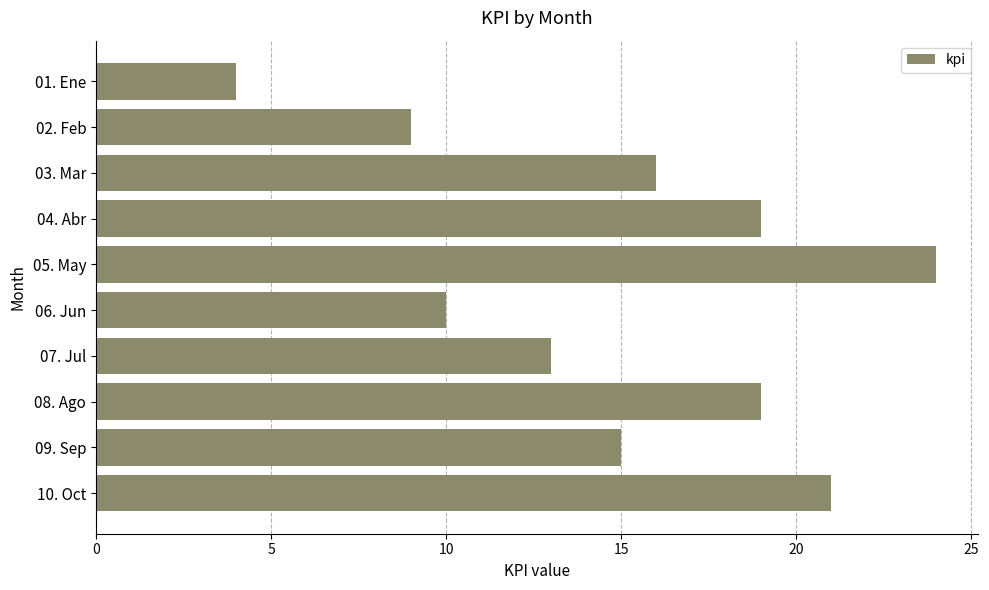

True or false: the data shows 7 at 03. Mar.

False